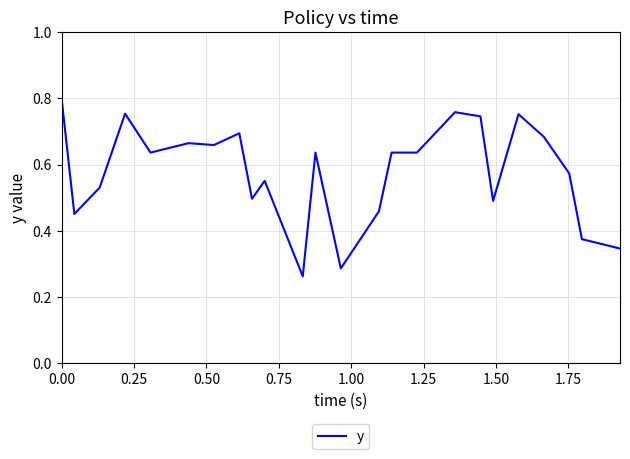

What is the smallest value displayed?

0.3